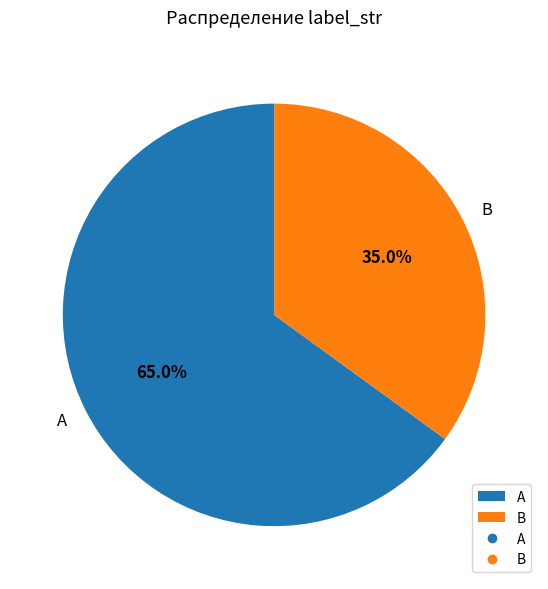

What is the ratio of the value at B to the value at A?

0.5